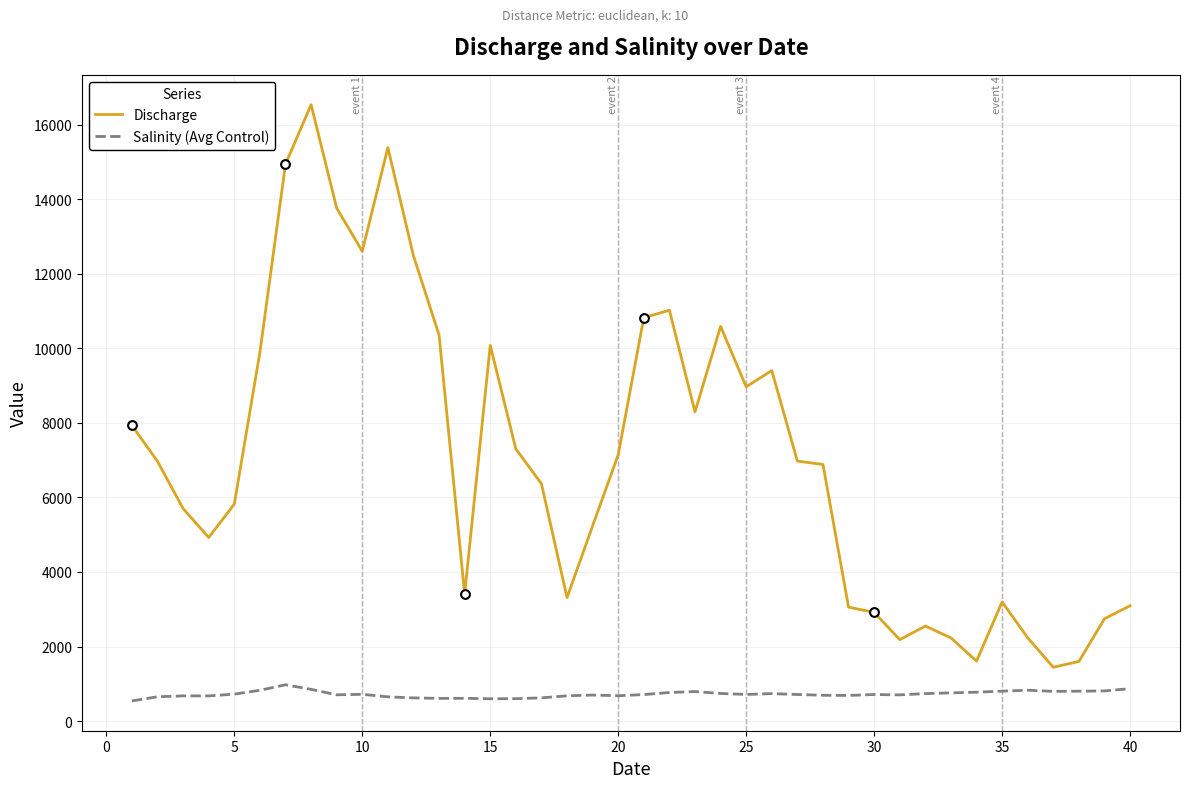

At how many categories does at least one series exceed 671?

40